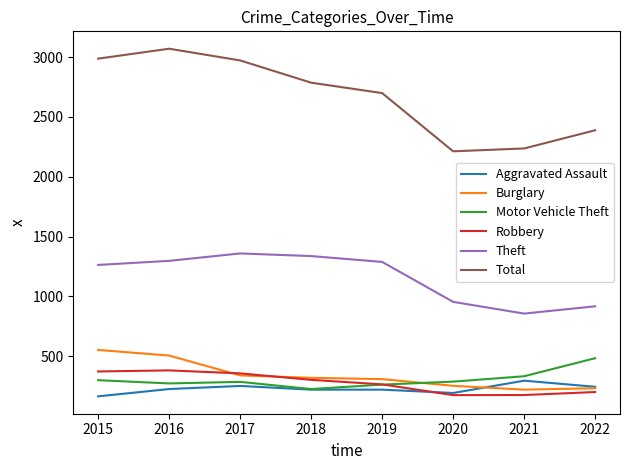

How many interior local valleys does the Total series have?

1